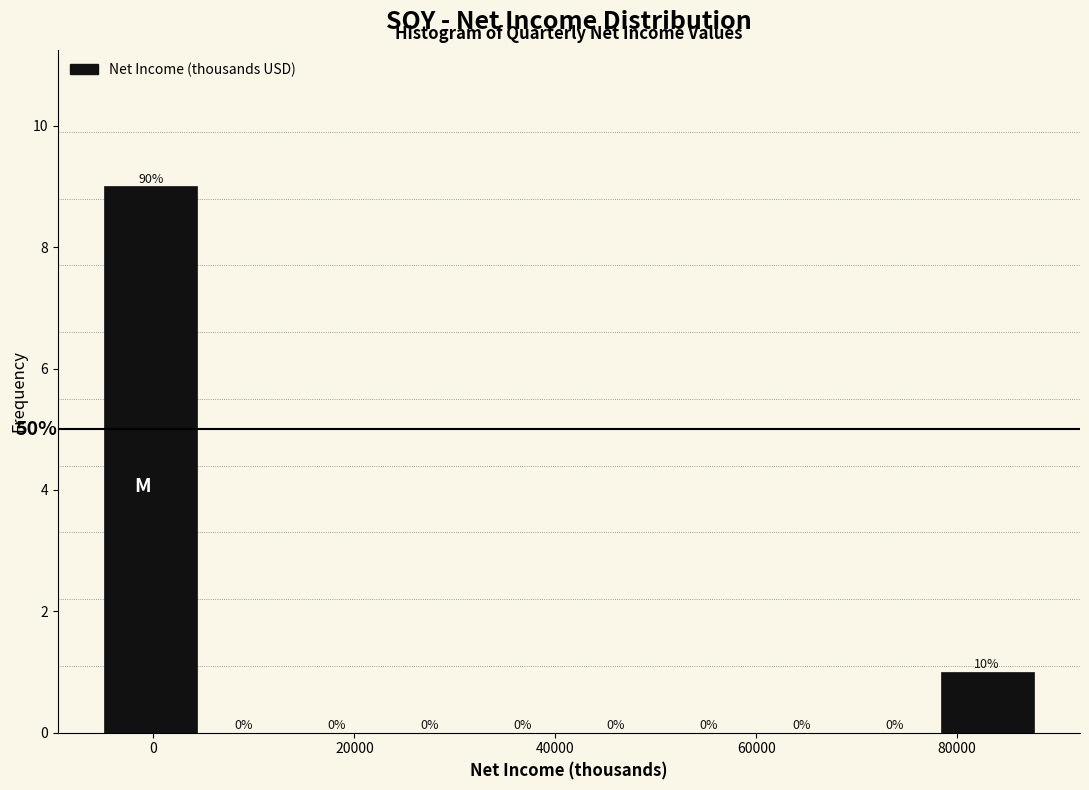

Which range on the x-axis has the tallest bar?

-4000 to 4000